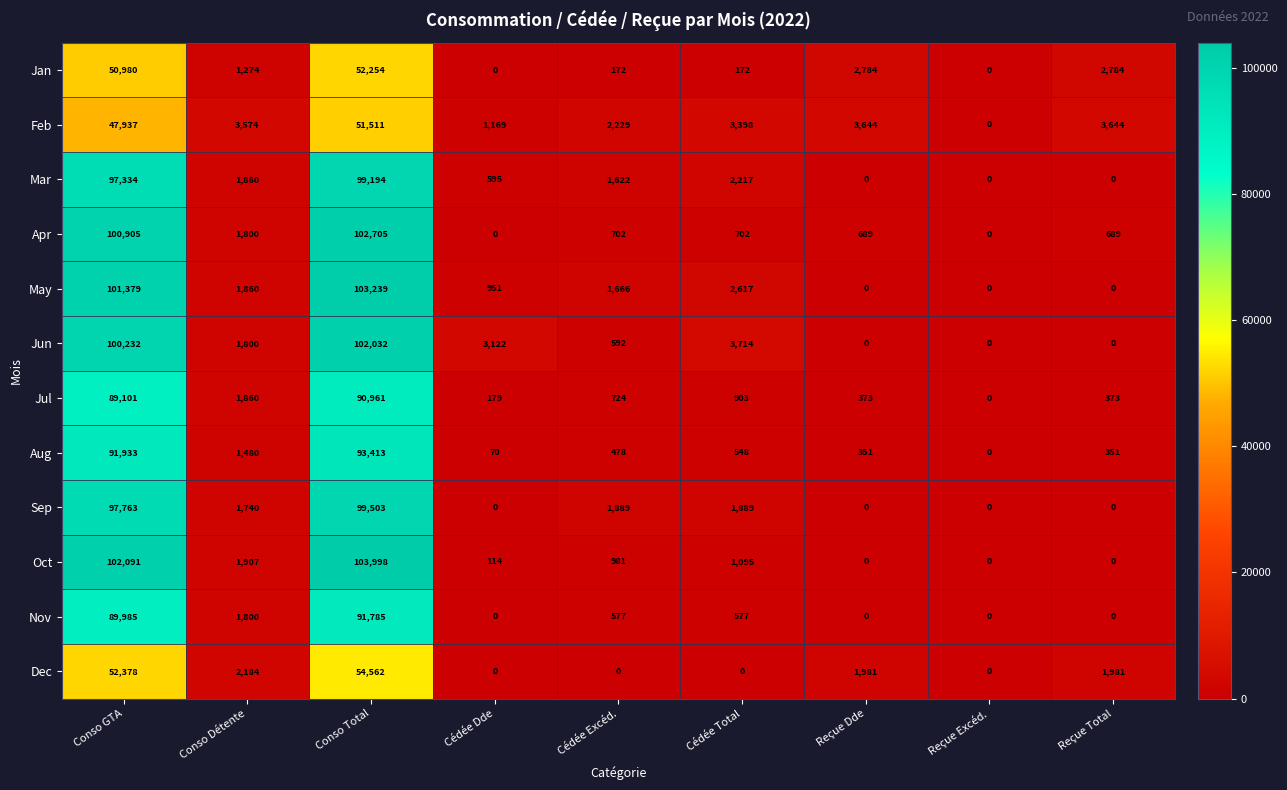

What value does the Sep series have at Conso Détente?

1740